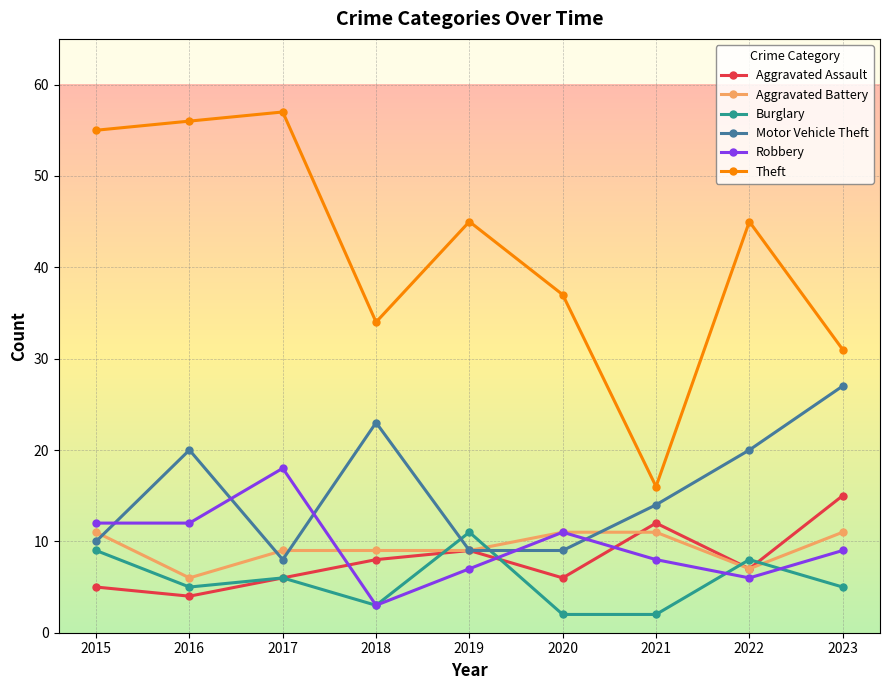

Which series has the largest total across all categories?

Theft